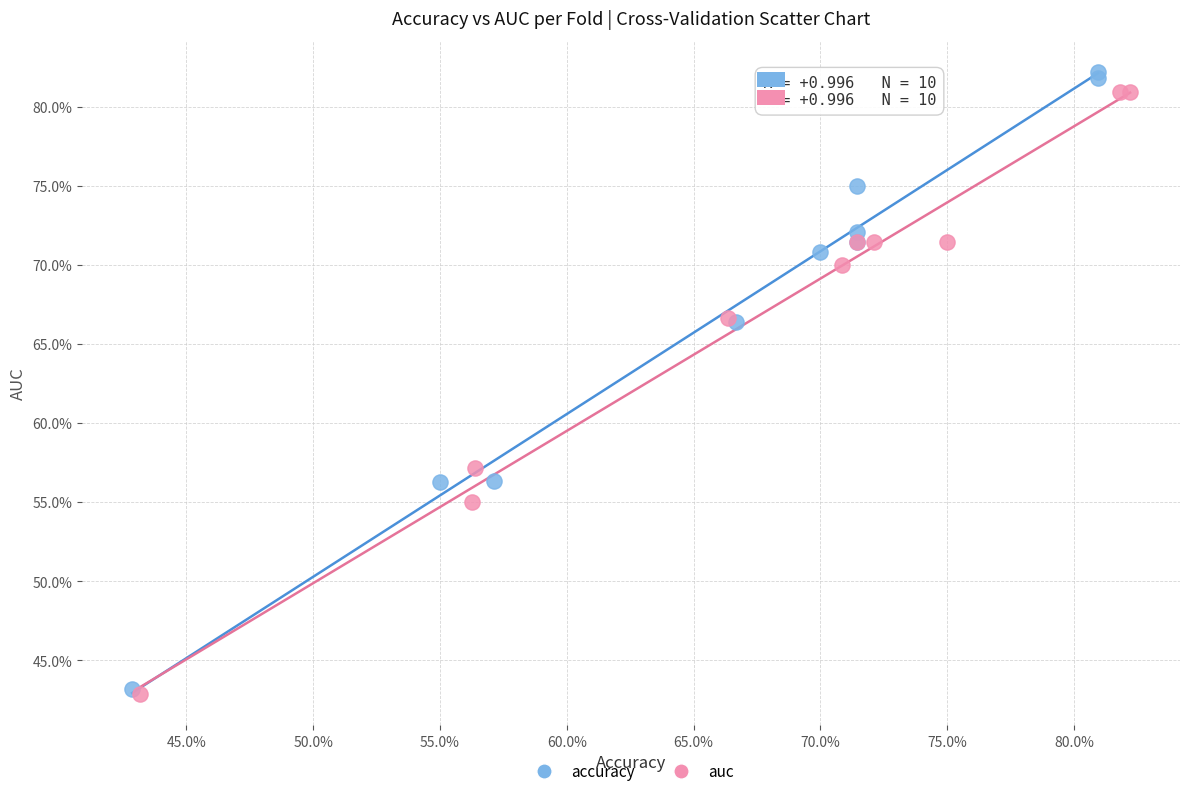

What are all the series names shown in the legend?

accuracy, auc